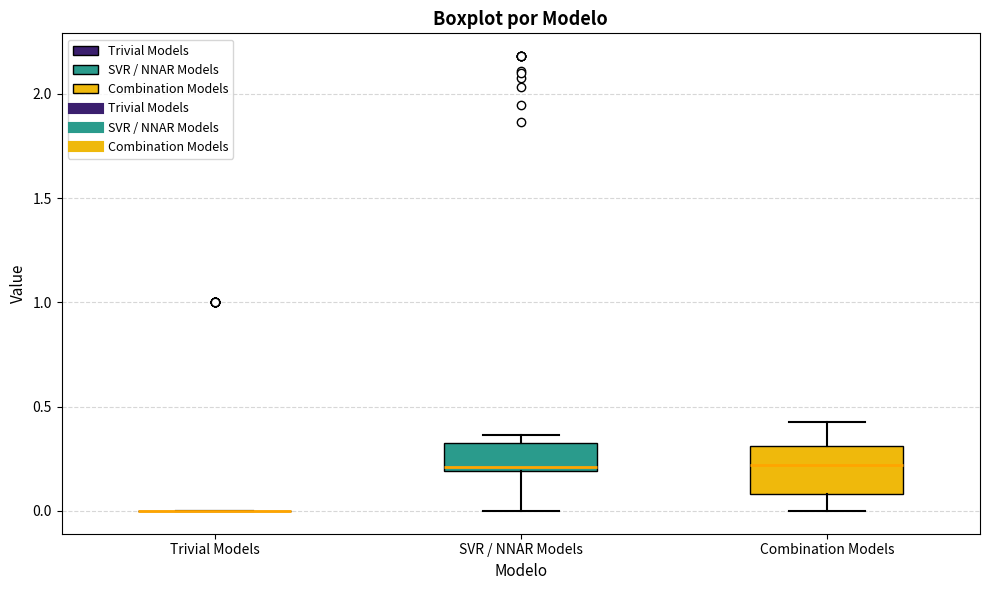

Reading left to right, transcribe this box plot: for each box, give where its median line is, the range the box spans, and where its two whiskers end, as read against the y-axis. The values are not printed on the chart, so give them approximately, as read against the axis.

Trivial Models: box collapsed to a line at 0.00, whiskers 0.00 to 0.00
SVR / NNAR Models: median 0.20 (just above the box's lower edge), box 0.20 to 0.30, whiskers 0.00 to 0.35
Combination Models: median 0.20, box 0.10 to 0.30, whiskers 0.00 to 0.40